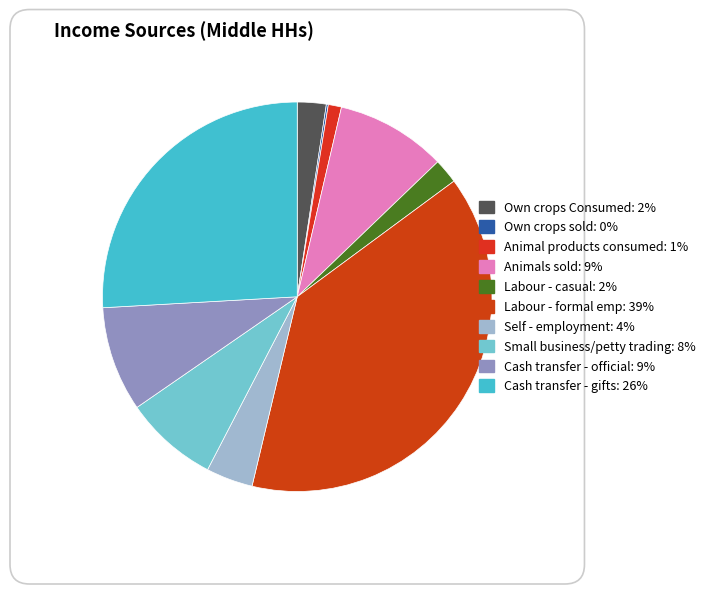

What is the smallest slice in the pie chart?

Own crops sold